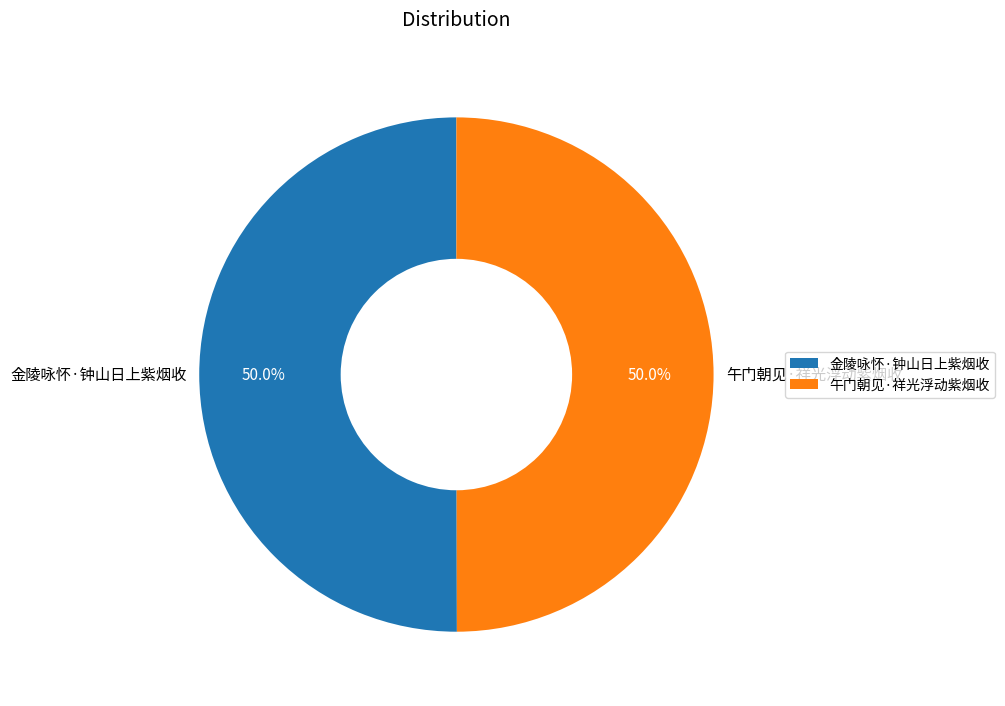

What percentage do 金陵咏怀·钟山日上紫烟收 and 午门朝见·祥光浮动紫烟收 together represent?

100.0%